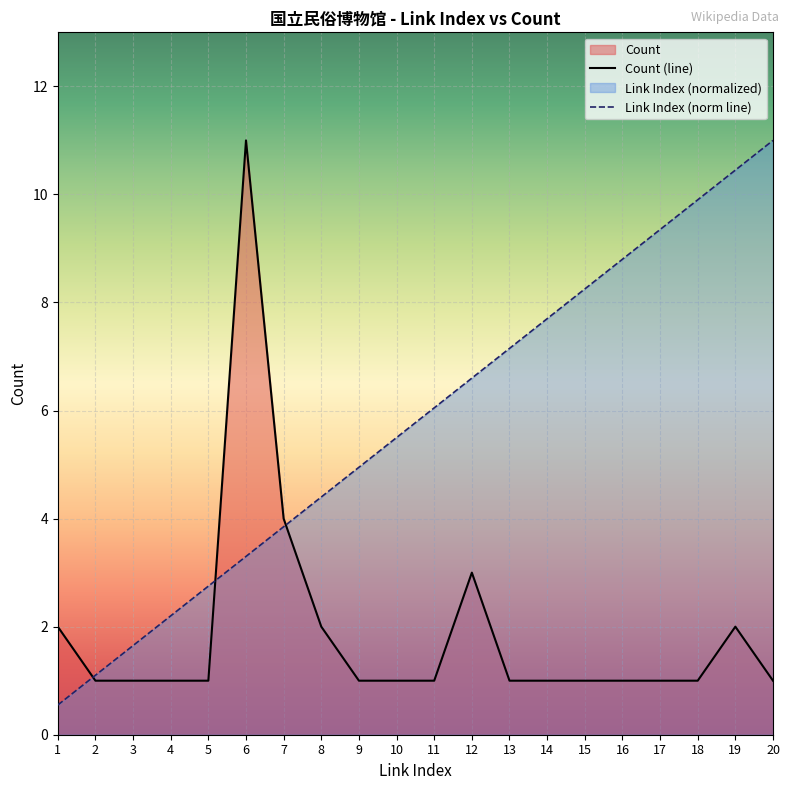

Reading left to right, list all the values displayed in this chart.

Link Index: 1=0.6	2=1.1	3=1.6	4=2.2	5=2.8	6=3.3	7=3.8	8=4.4	9=5.0	10=5.5	11=6.1	12=6.6	13=7.2	14=7.7	15=8.2	16=8.8	17=9.3	18=9.9	19=10.4	20=11.0
Count: 1=2.0	2=1.0	3=1.0	4=1.0	5=1.0	6=11.0	7=4.0	8=2.0	9=1.0	10=1.0	11=1.0	12=3.0	13=1.0	14=1.0	15=1.0	16=1.0	17=1.0	18=1.0	19=2.0	20=1.0